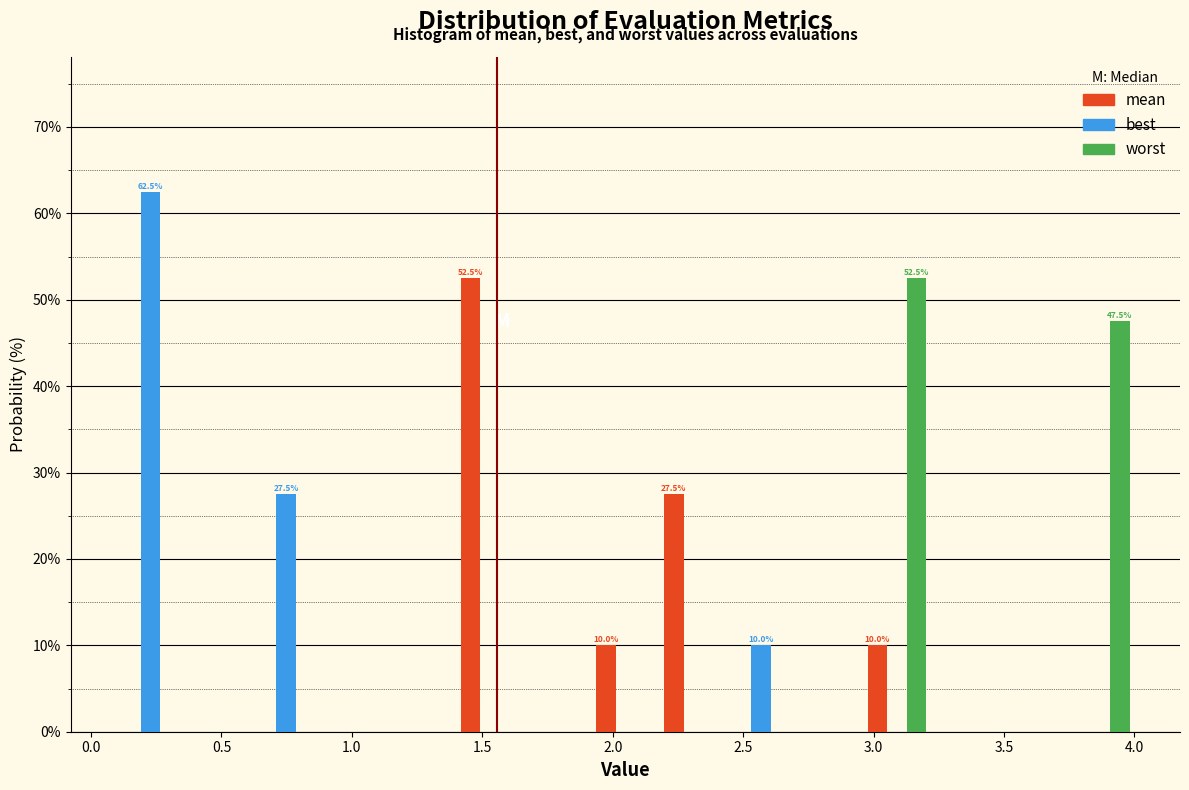

In the mean series, which range on the x-axis has the tallest bar?

1.40 to 1.65